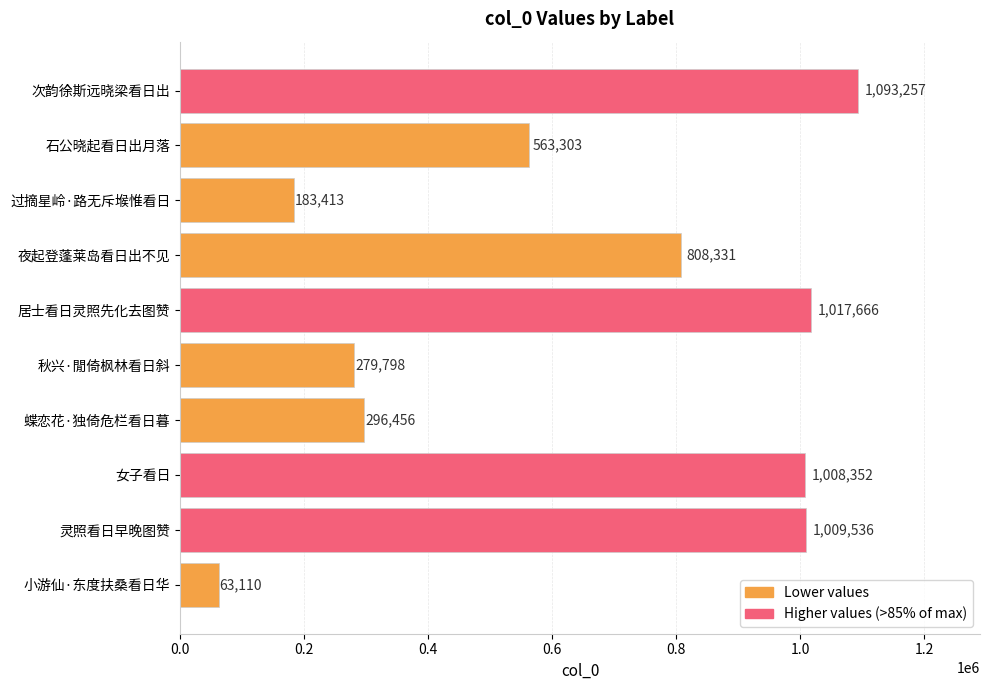

Reading bottom to top, list all the values displayed in this chart.

63110	1009536	1008352	296456	279798	1017666	808331	183413	563303	1093257